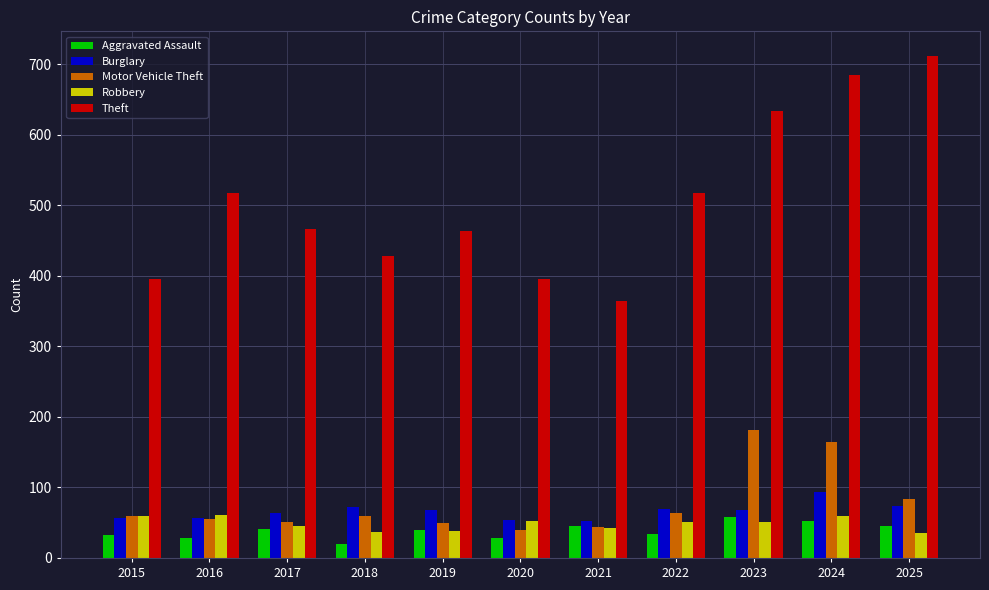

Which series changed the most between 2015 and 2023?

Theft